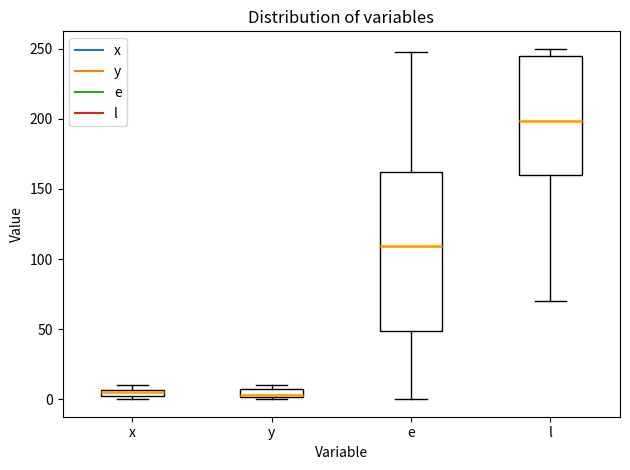

Where is the upper edge of the box for e on the y-axis? The values are not printed on the chart, so give them approximately, as read against the axis.

160